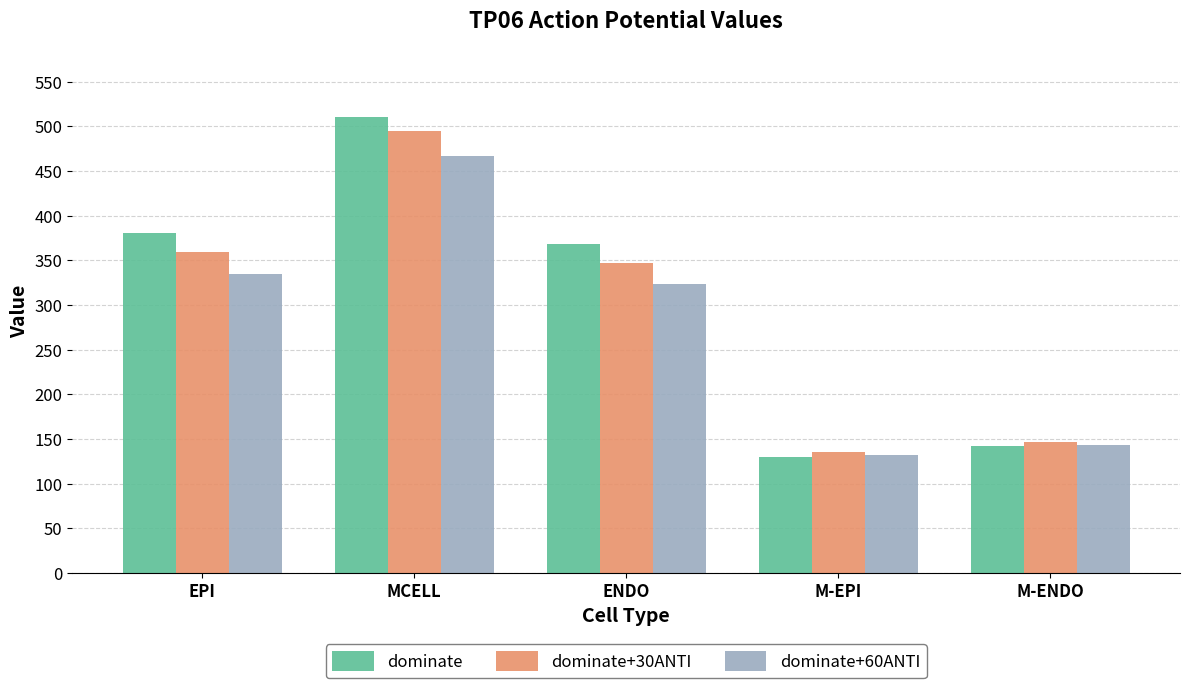

At ENDO, list the series in order from smallest to largest.

dominate+60ANTI, dominate+30ANTI, dominate